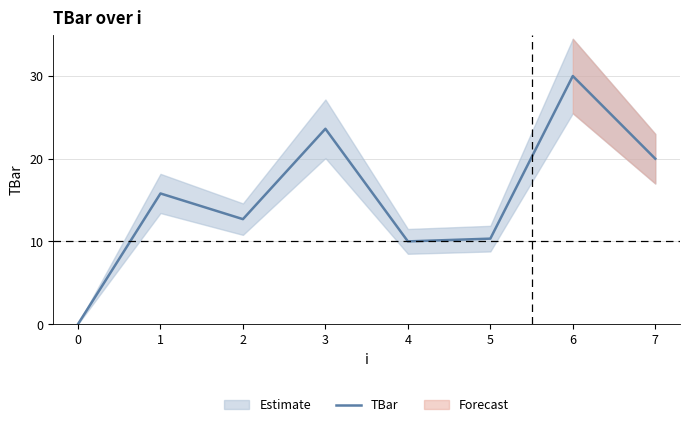

Does the chart display data point markers on the line(s)?

No